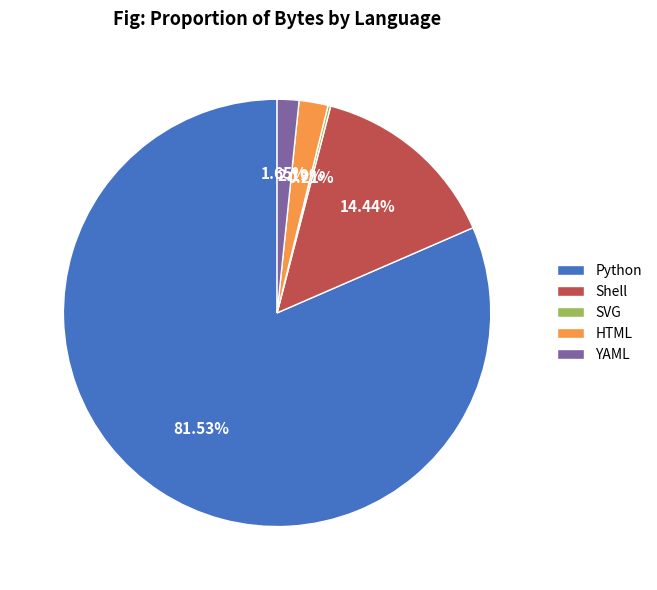

Which slice is the largest?

Python